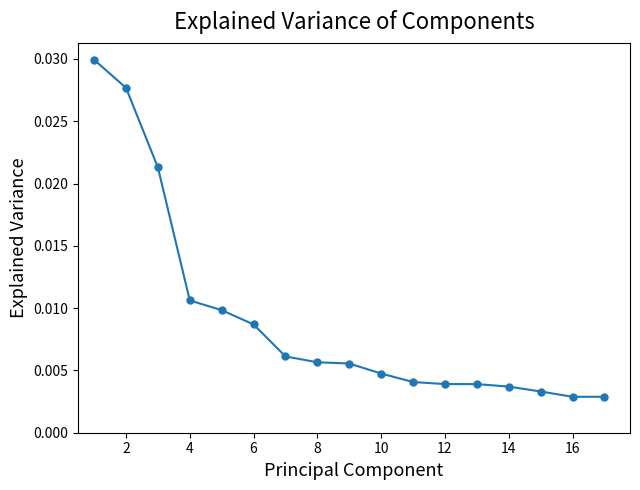

How many values are between 0 and 1?

17